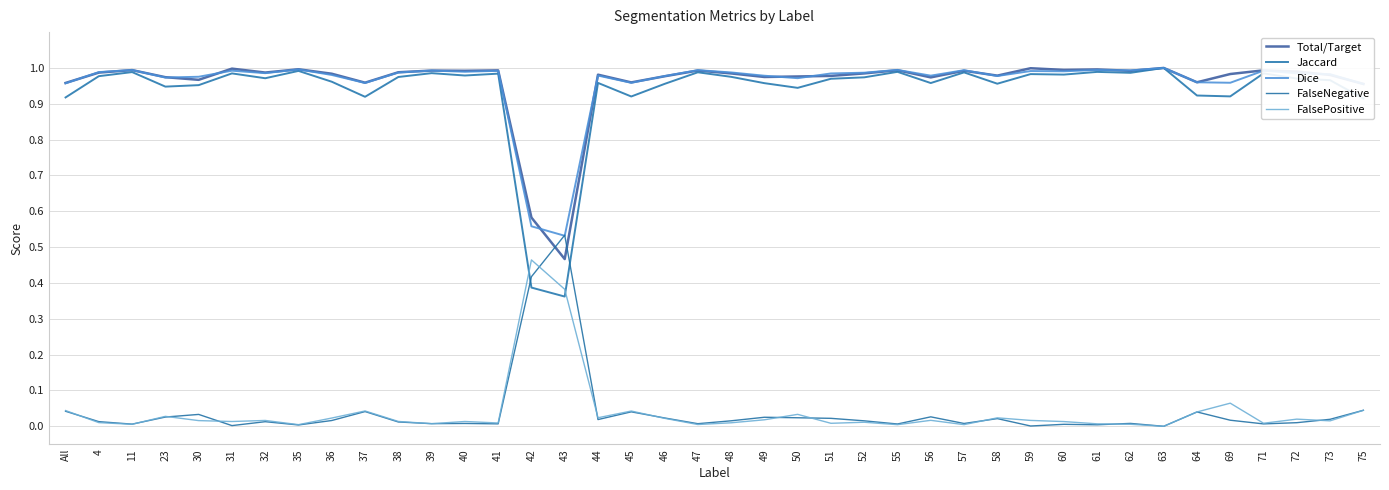

True or false: Dice and Jaccard intersect in this chart.

False